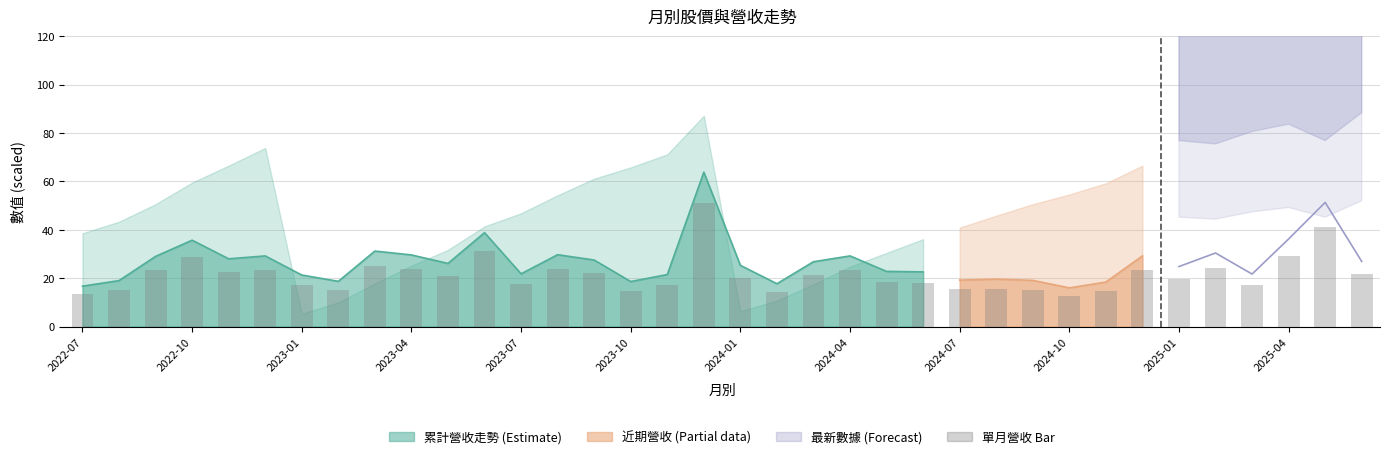

Between 2023-02 and 2022-12, which is larger?

2022-12